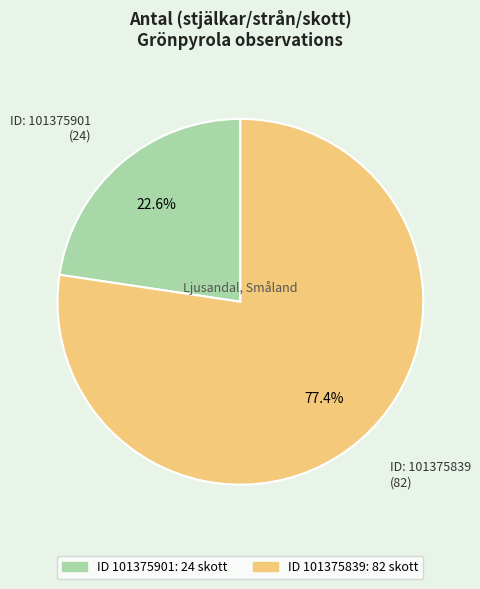

Does any single category account for the majority?

Yes